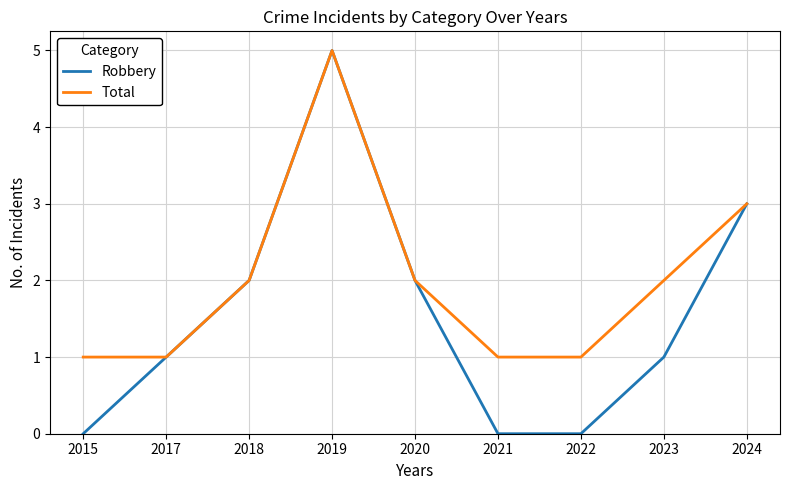

What are all the series names shown in the legend?

Robbery, Total